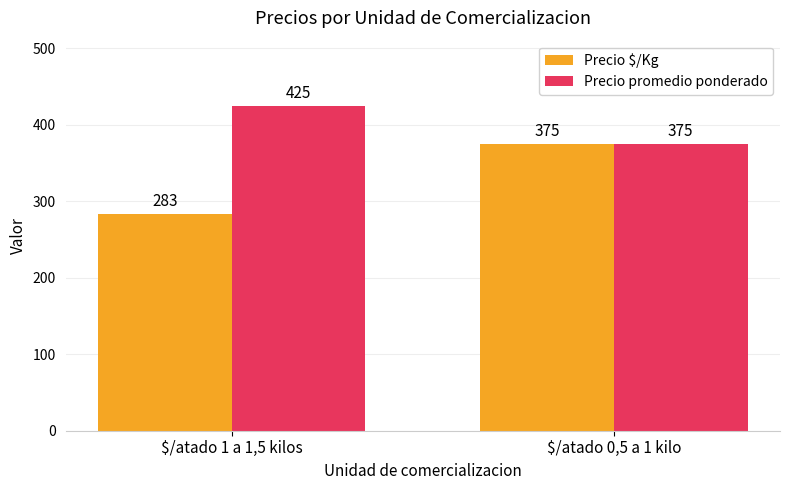

Reading left to right, what are all the values shown in this chart?

Precio $/Kg: 283	375
Precio promedio ponderado: 425	375